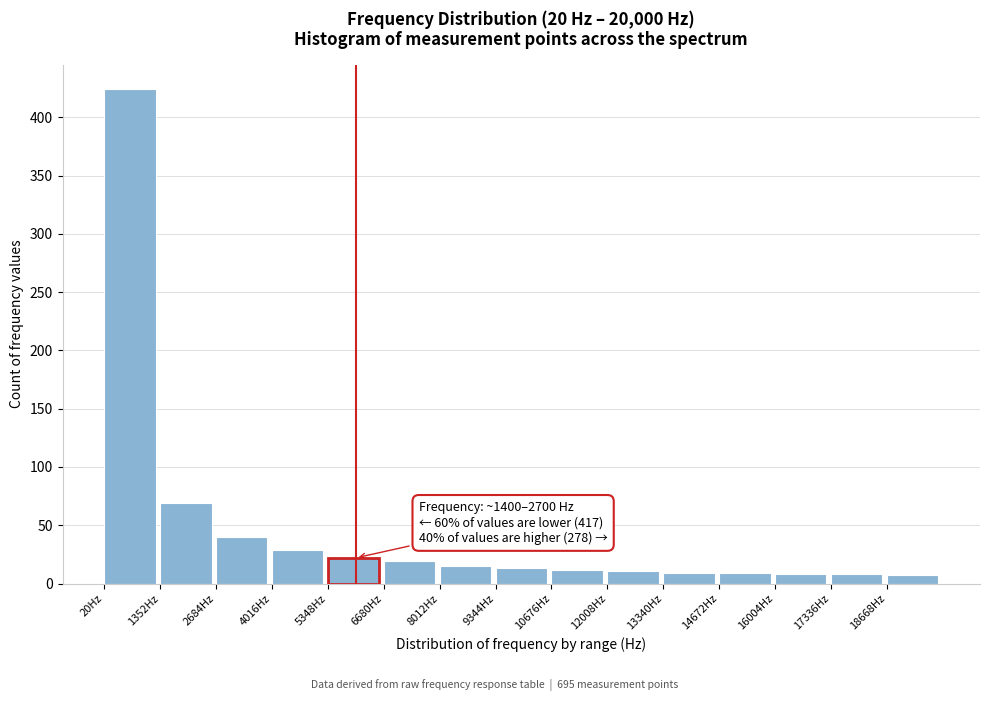

Which range on the x-axis has the tallest bar?

0 to 1400